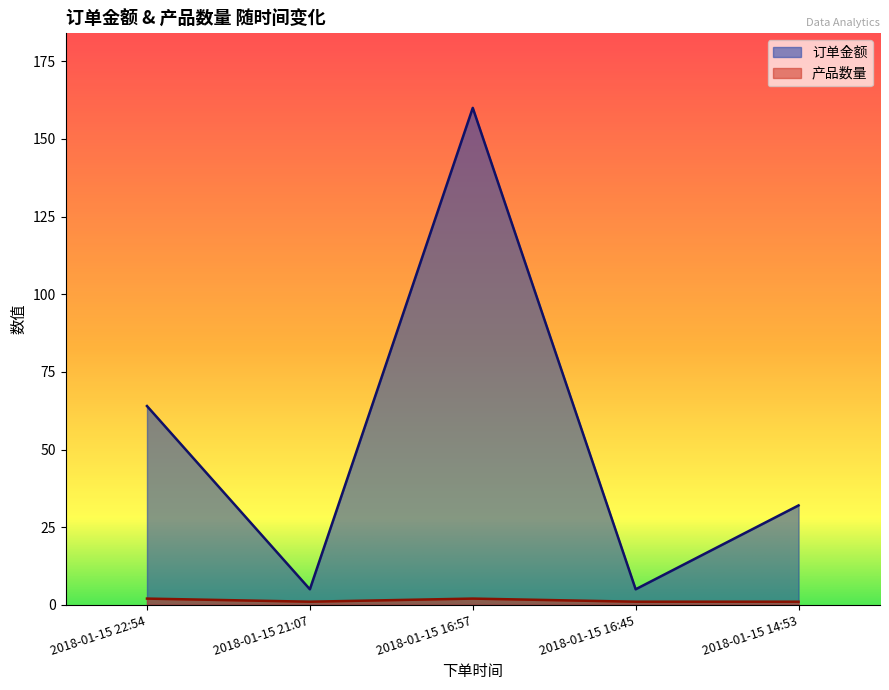

True or false: 产品数量 and 订单金额 intersect in this chart.

False